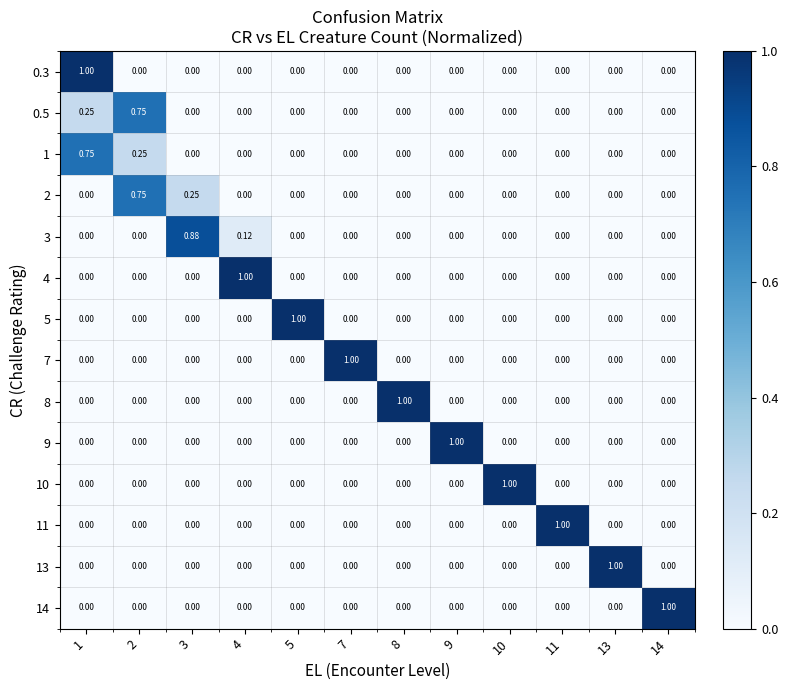

Count the number of data series in this chart.

14